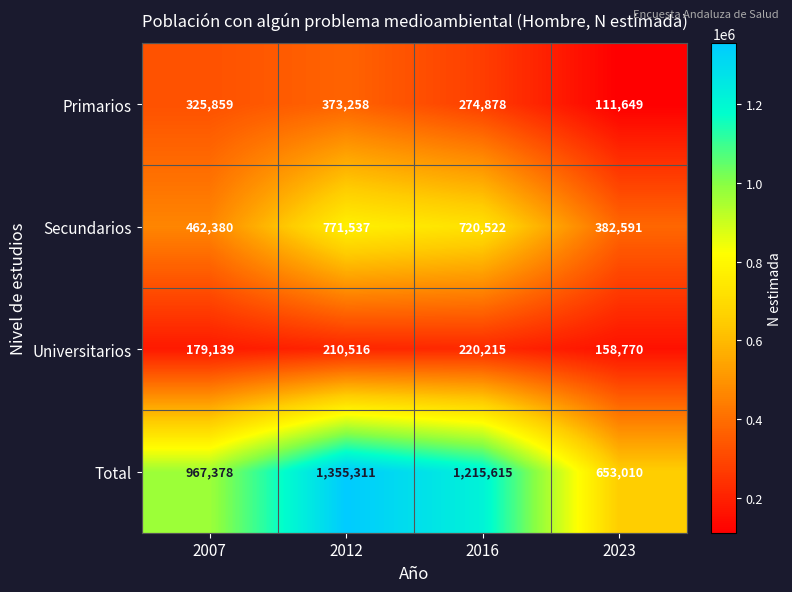

Which series has the widest spread of values?

Total